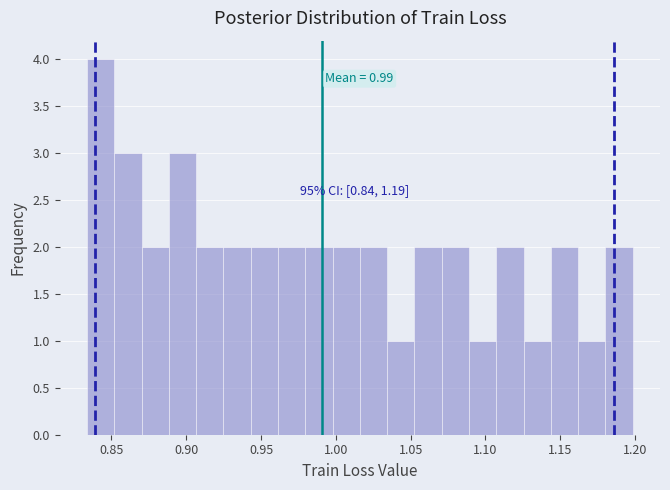

Around what value on the x-axis is the tallest bar? Give the approximate position of its centre, as read against the axis.

0.845